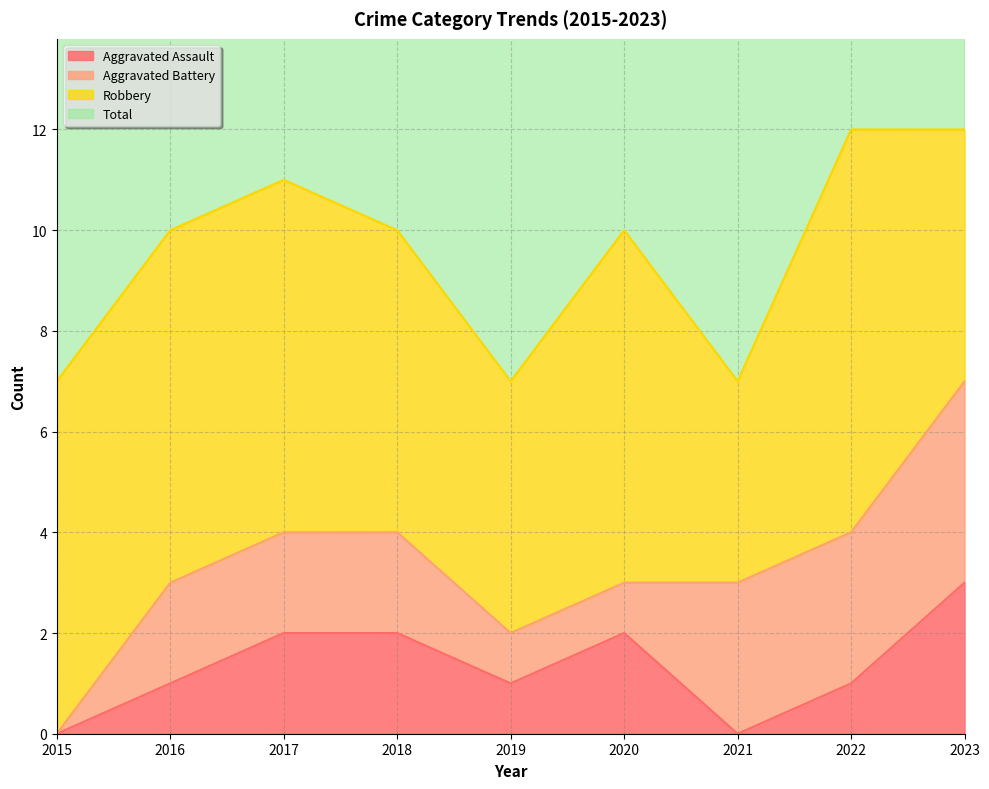

Which series has the largest total across all categories?

Total